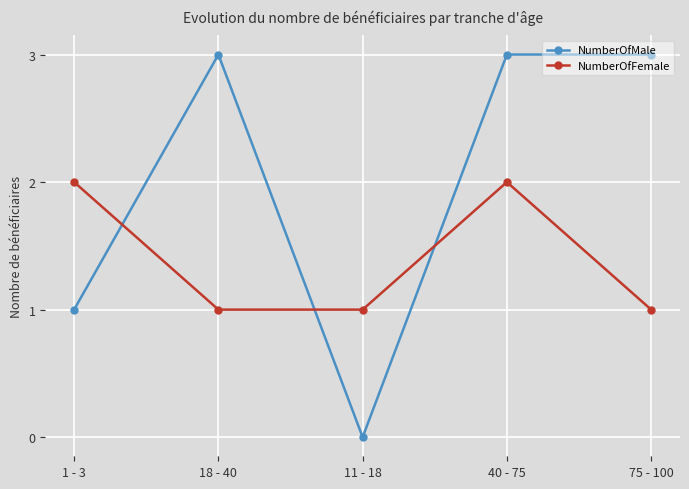

What is the sum of all NumberOfMale values?

10